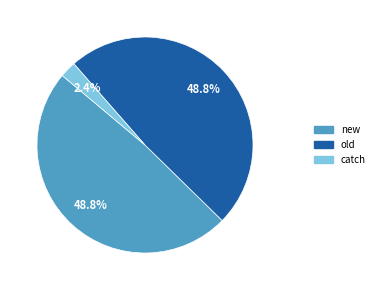

Is there any slice that represents more than half of the pie?

No